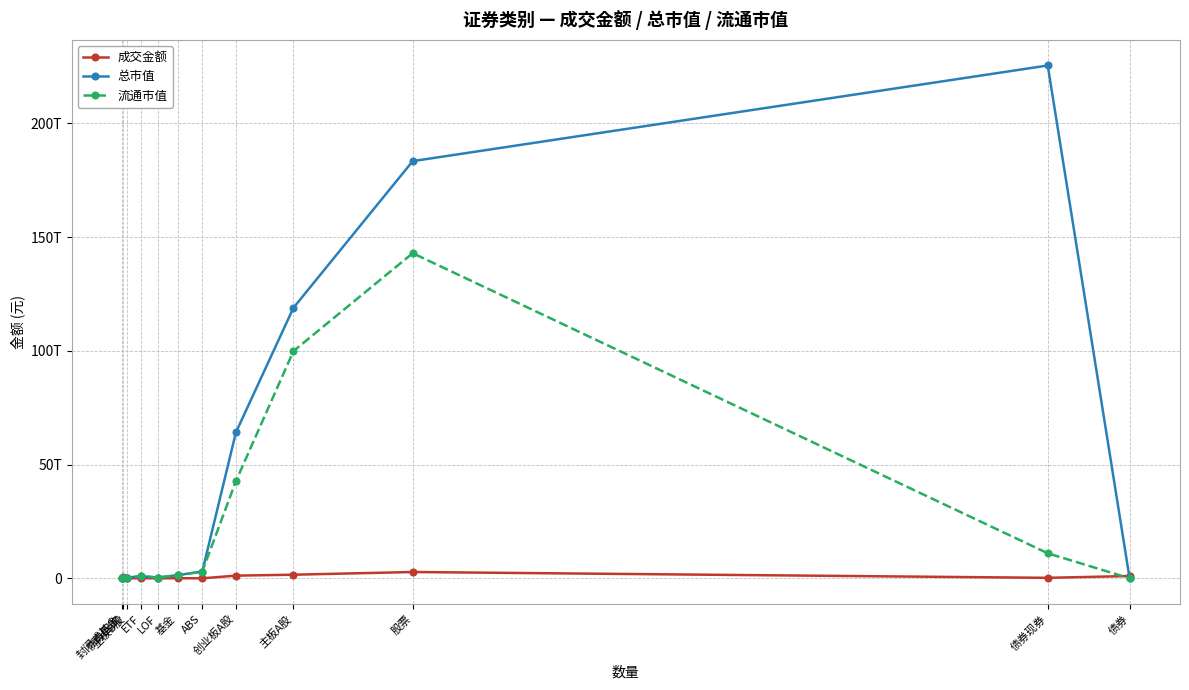

Rank the categories by 总市值 value from highest to lowest.

债券现券, 股票, 主板A股, 创业板A股, ABS, 基金, ETF, LOF, 主板B股, 封闭式基金, 债券回购, 债券